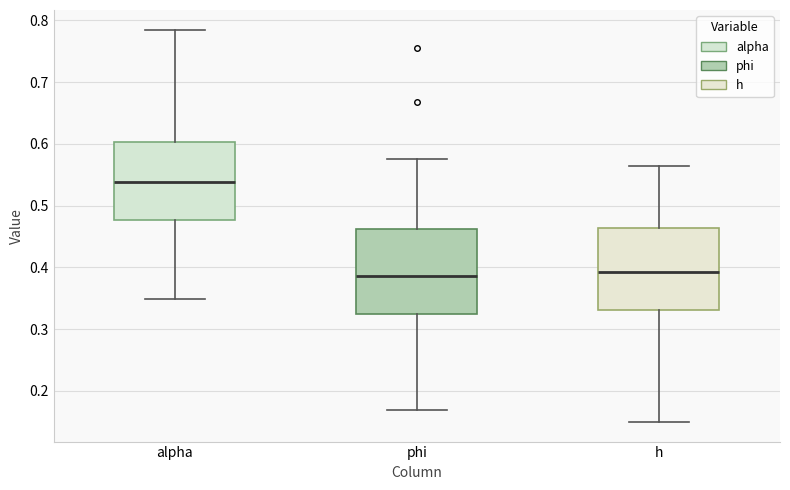

Reading left to right, read every box against the y-axis: the position of its median line, the range the box covers, and the ends of its whiskers. The values are not printed on the chart, so give them approximately, as read against the axis.

alpha: median 0.54, box 0.48 to 0.60, whiskers 0.35 to 0.79
phi: median 0.39, box 0.33 to 0.46, whiskers 0.17 to 0.58
h: median 0.39, box 0.33 to 0.46, whiskers 0.15 to 0.56